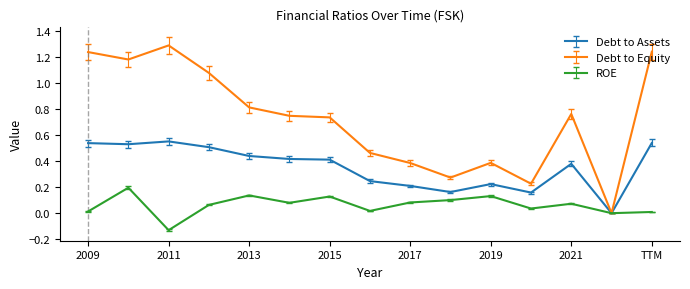

Which series has the largest total across all categories?

Debt to Equity